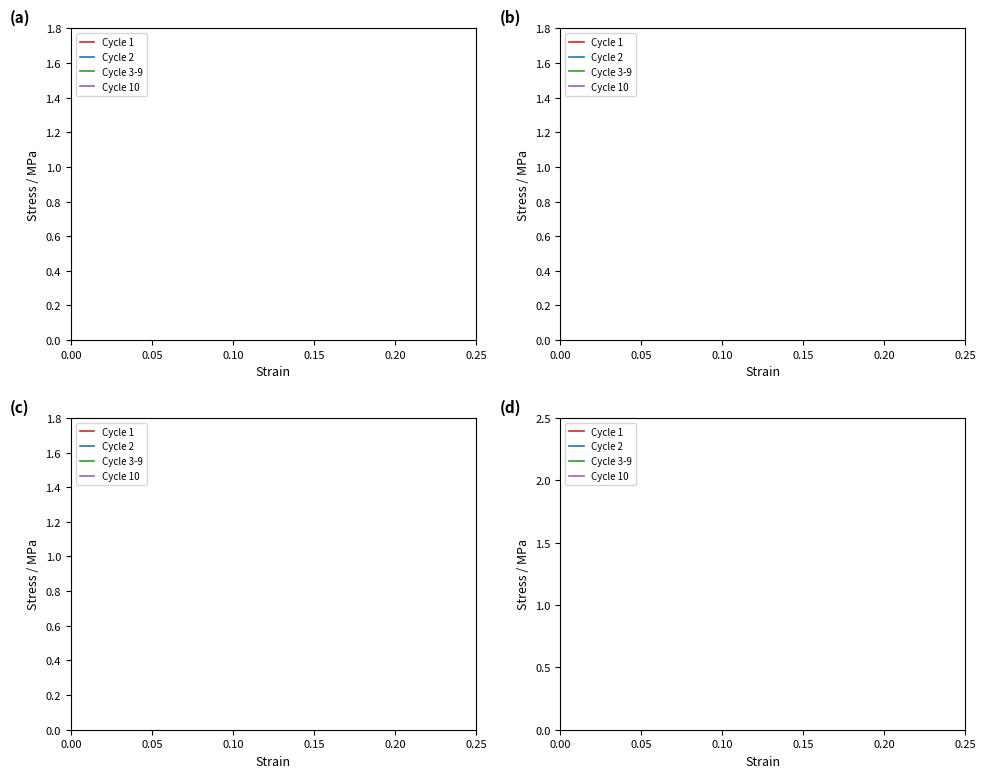

How many intersections are there between Cycle 1 and Cycle 10?

15